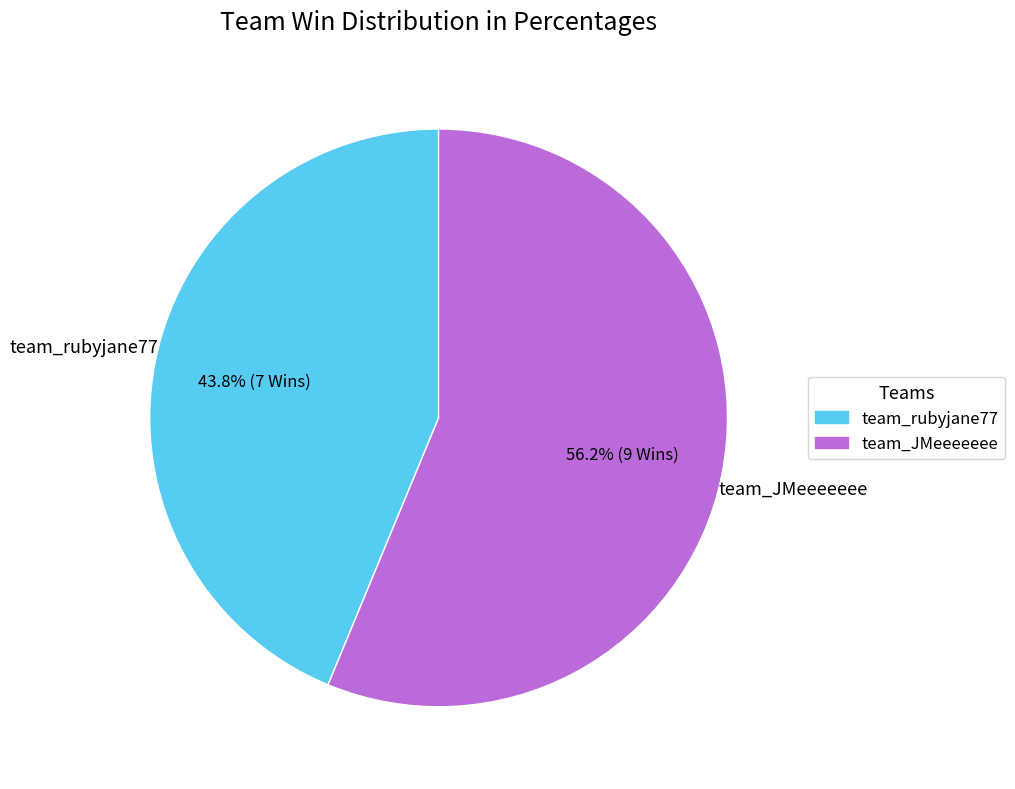

Is it true that team_rubyjane77 is 52% of the pie?

False